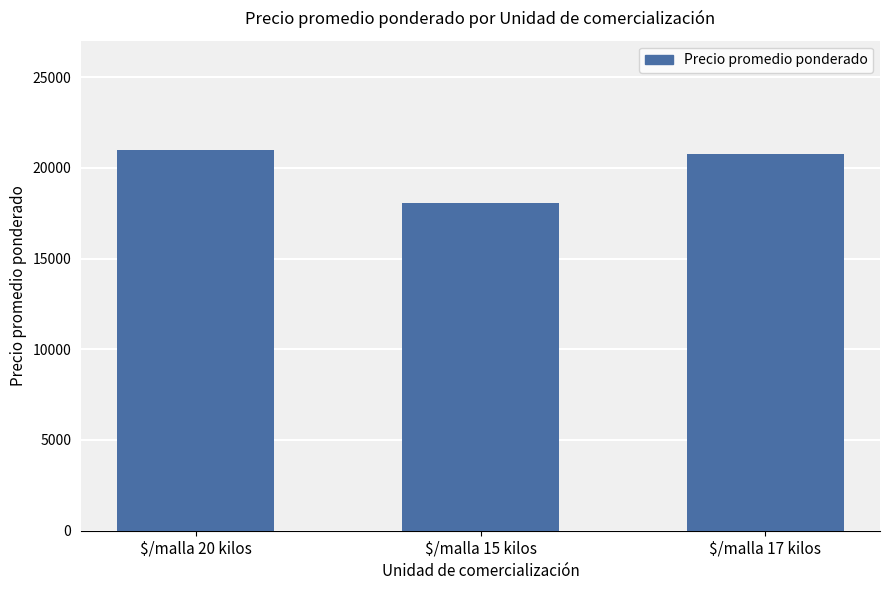

How many data points does each series have?

3